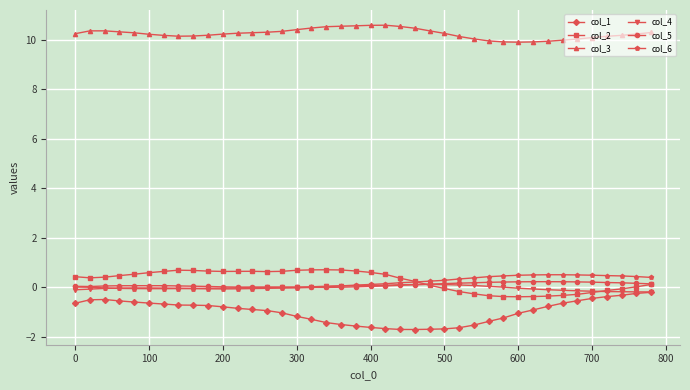

How many distinct data groups are displayed?

6